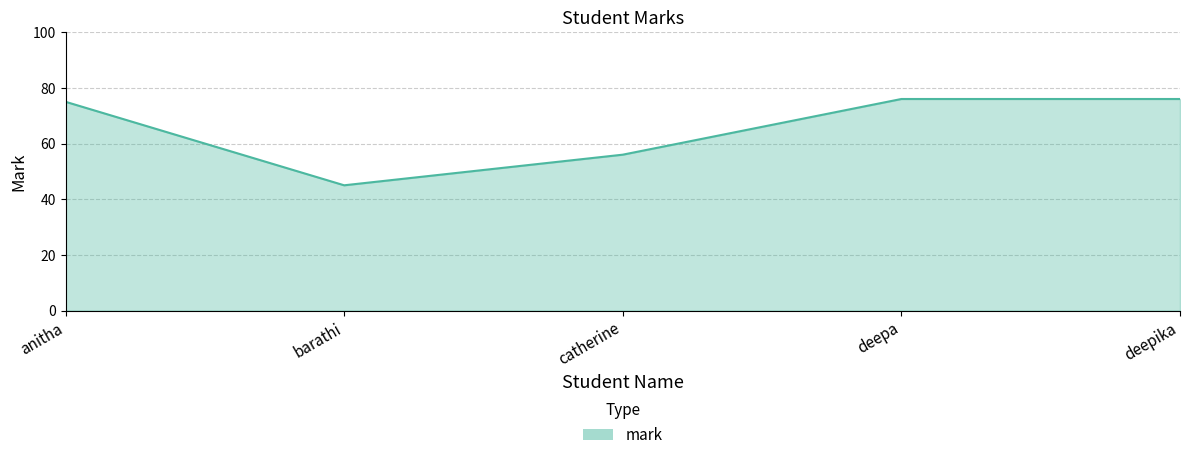

What is the difference between the maximum and second lowest values?

20